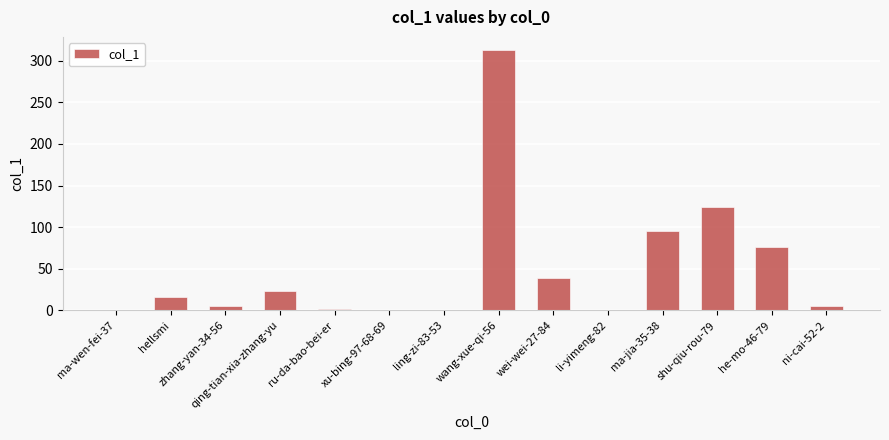

Reading right to left, extract all data points from this chart.

ni-cai-52-2=5	he-mo-46-79=76	shu-qiu-rou-79=124	ma-jia-35-38=96	li-yimeng-82=0	wei-wei-27-84=39	wang-xue-qi-56=313	ling-zi-83-53=0	xu-bing-97-68-69=0	ru-da-bao-bei-er=2	qing-tian-xia-zhang-yu=23	zhang-yan-34-56=5	hellsmi=16	ma-wen-fei-37=0